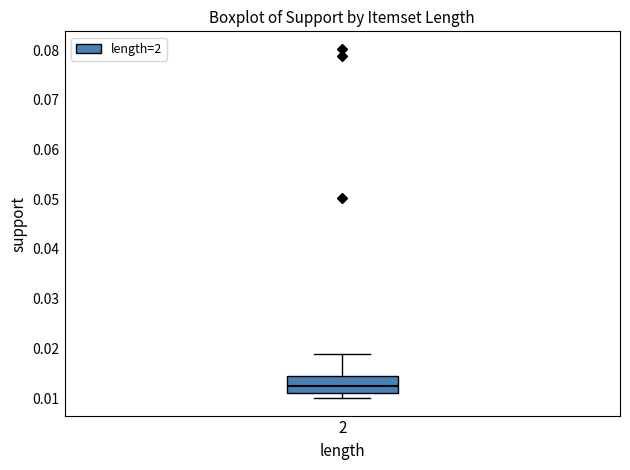

Transcribe this box plot: give where the median line is, the range the box spans, and where the two whiskers end, as read against the y-axis. The values are not printed on the chart, so give them approximately, as read against the axis.

median 0.012, box 0.011 to 0.015, whiskers 0.010 to 0.019